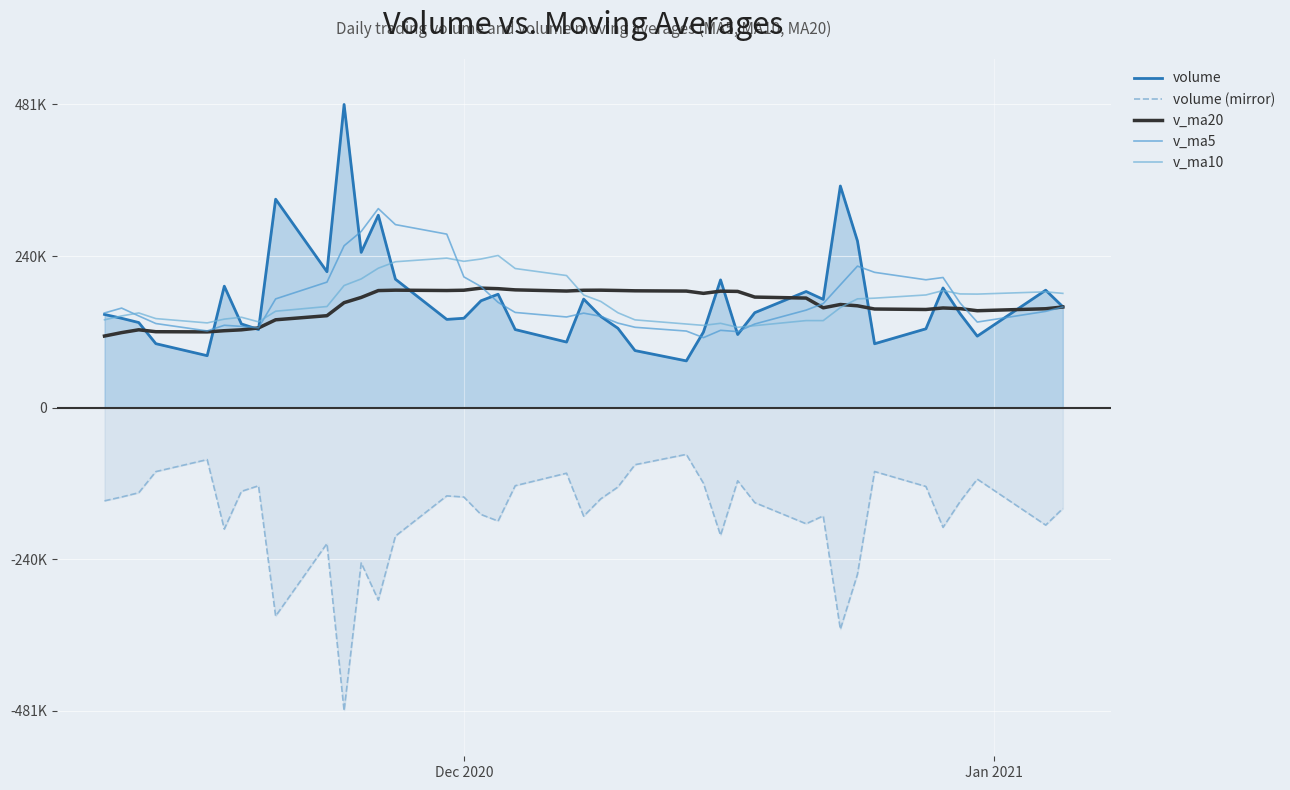

How many categories are shown in the chart?

40